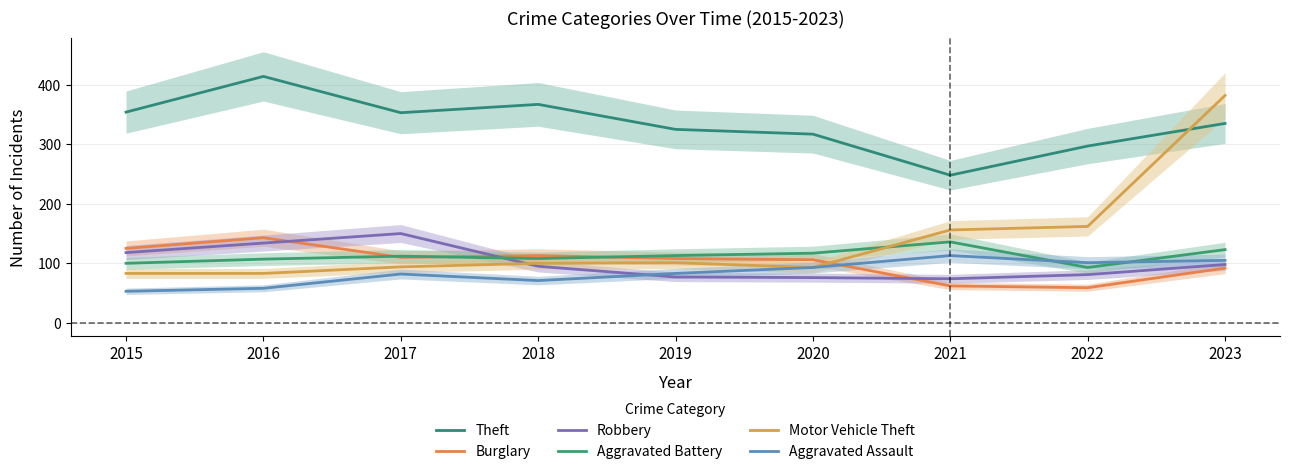

What value does the Motor Vehicle Theft series have at 2018?

100